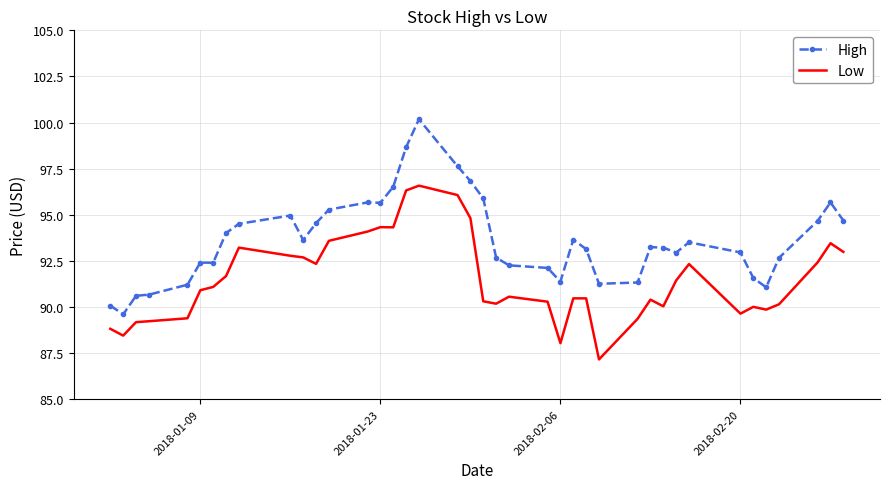

What is the difference between the maximum and minimum values in the High series?

10.6